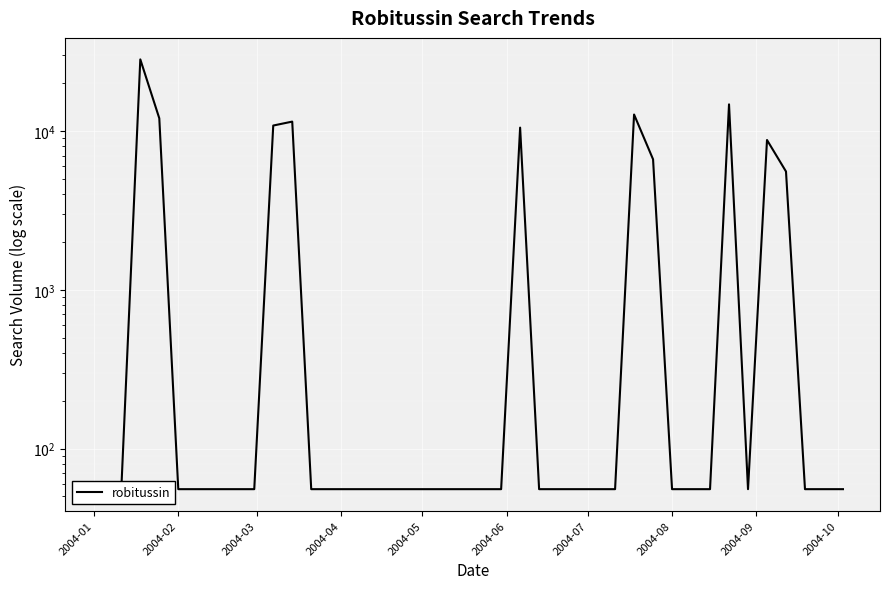

Reading right to left, extract all data points from this chart.

55.6	55.6	55.6	5559.8	8777.5	55.6	14715.1	55.6	55.6	55.6	6635.0	12700.0	55.6	55.6	55.6	55.6	55.6	10502.8	55.6	55.6	55.6	55.6	55.6	55.6	55.6	55.6	55.6	55.6	55.6	11460.3	10824.5	55.6	55.6	55.6	55.6	55.6	12019.4	28244.4	55.6	55.6